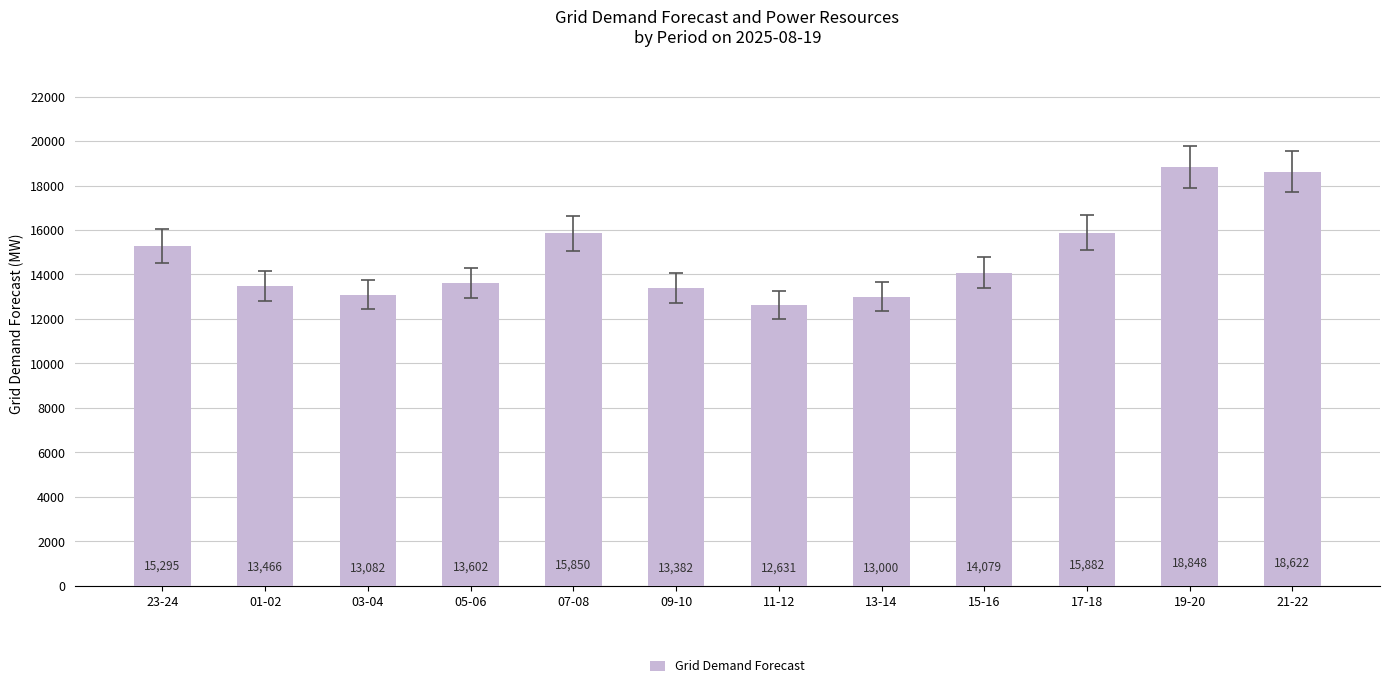

What is the minimum value shown in the chart?

12631